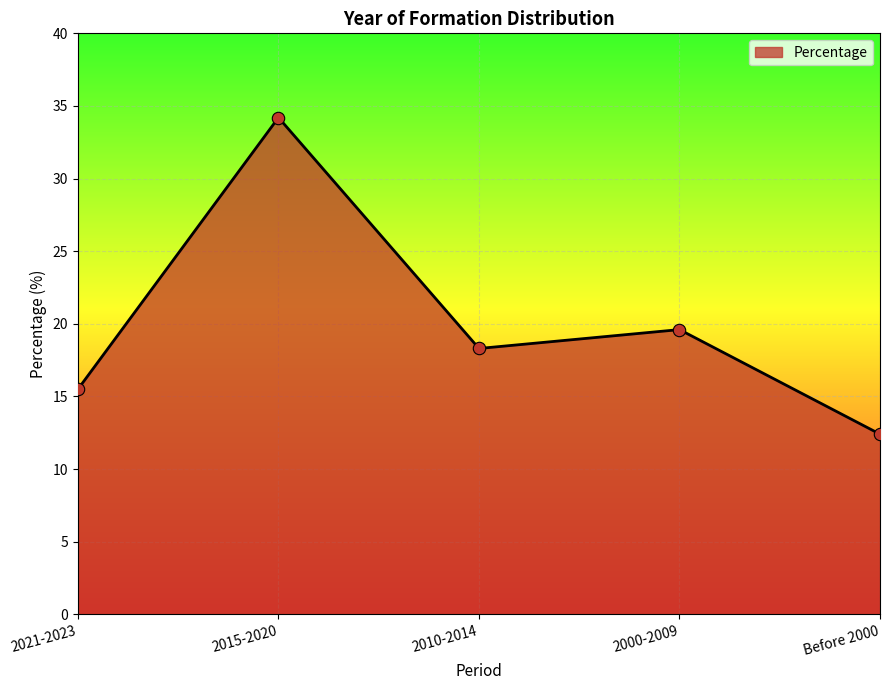

What is the change in value from 2021-2023 to Before 2000?

-3.1